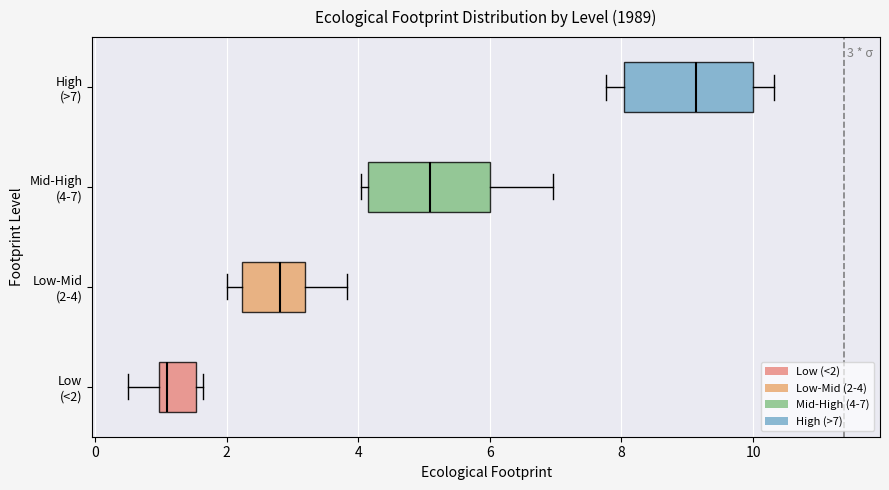

Which box's median line is the furthest to the right?

High (>7)